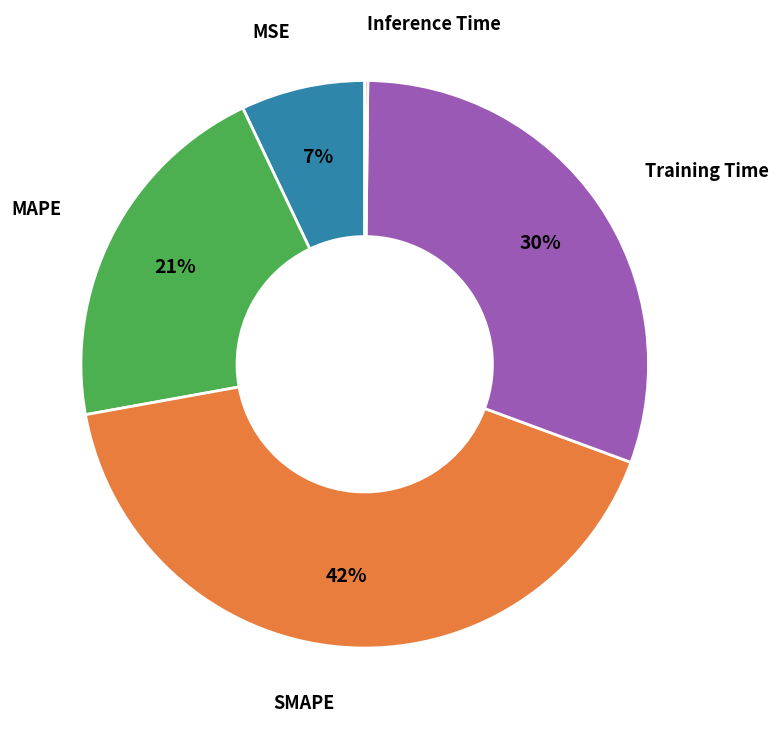

Which category has the biggest portion of the pie?

SMAPE